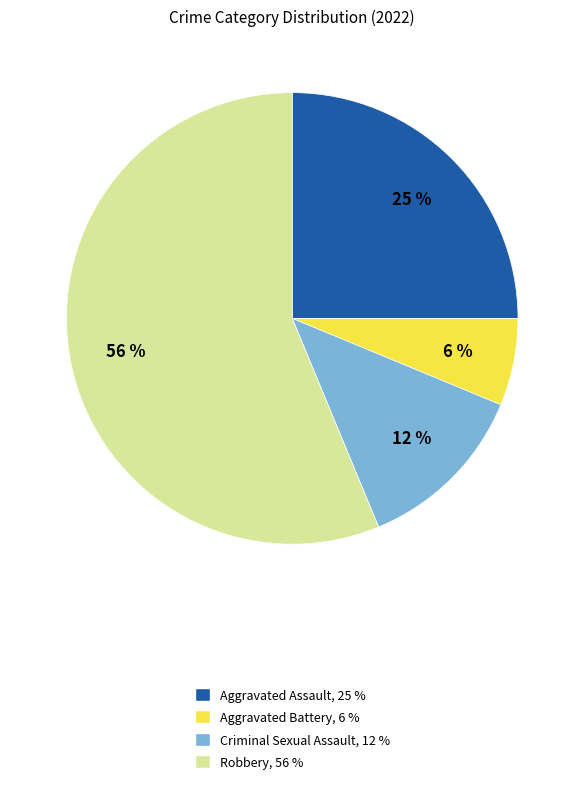

True or false: Robbery accounts for 71% of the total.

False